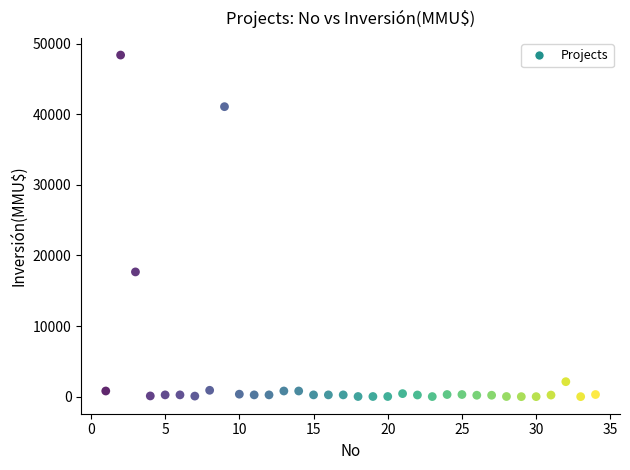

What Y value in the scatter plot is closest to 24192?

17668